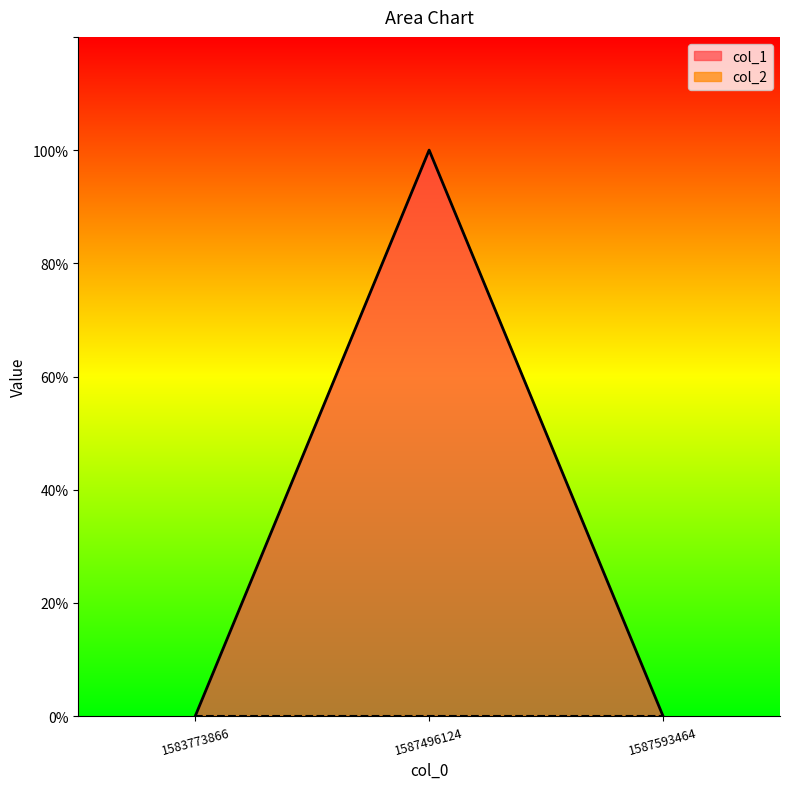

Does the chart display data point markers on the line(s)?

No